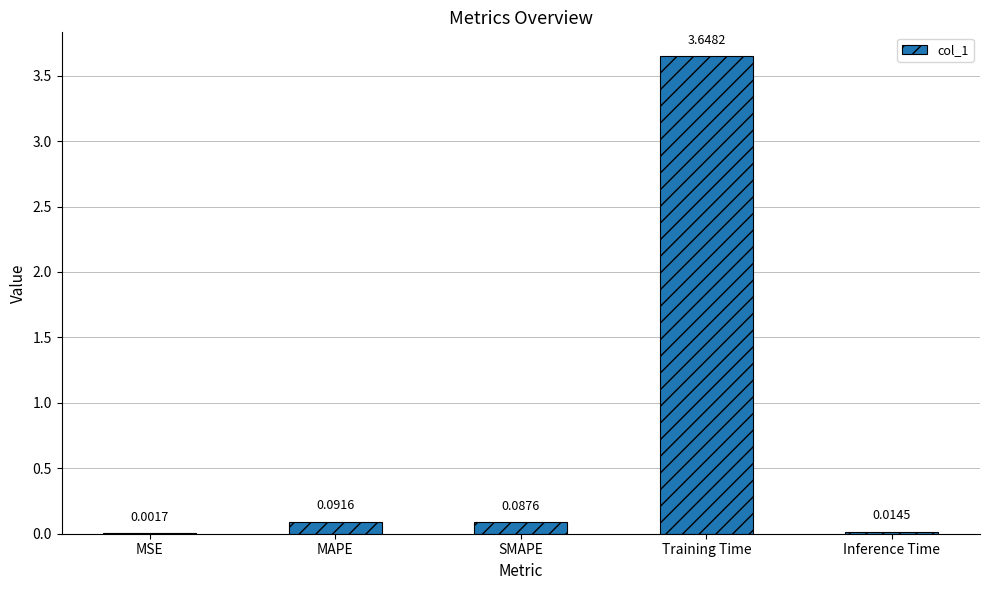

Which has a higher value, MSE or SMAPE?

SMAPE